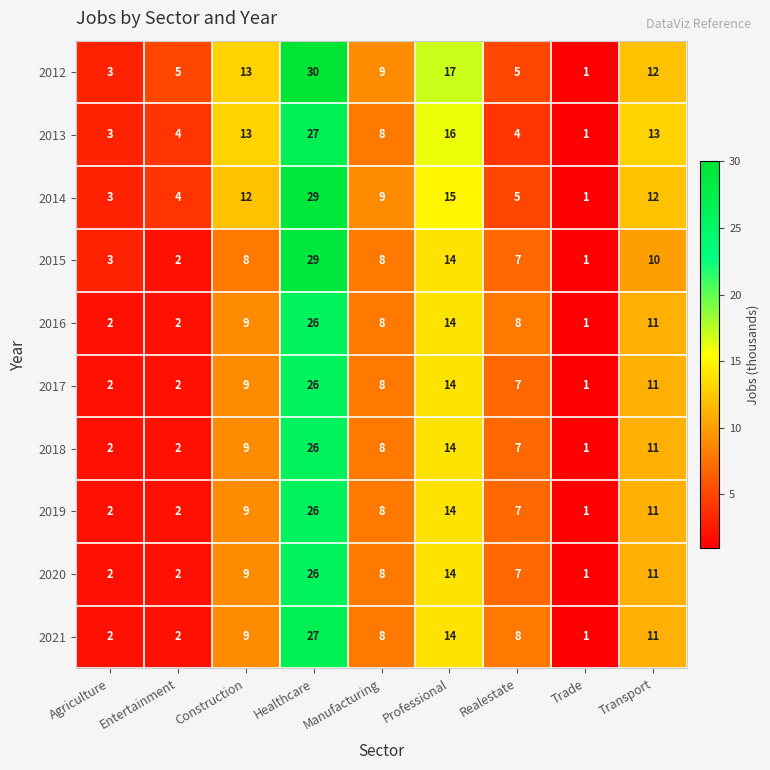

What is the sum of the 2015 values at Professional and Trade?

15